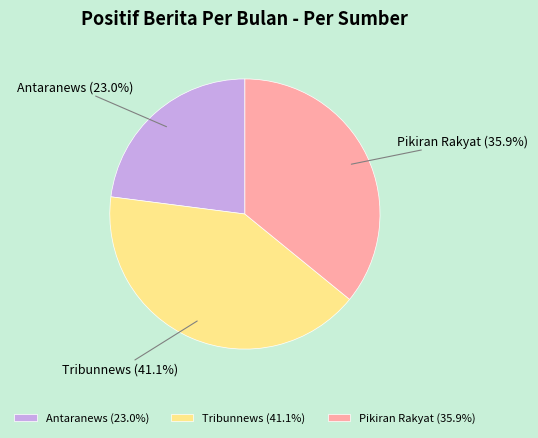

Between Tribunnews and Antaranews, which is larger?

Tribunnews